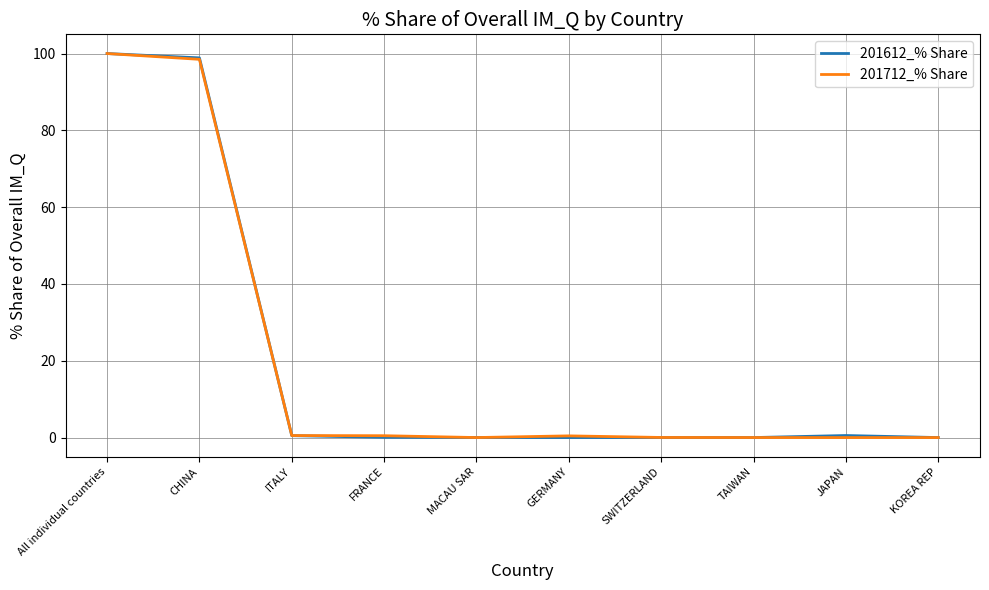

Count the number of data series in this chart.

2